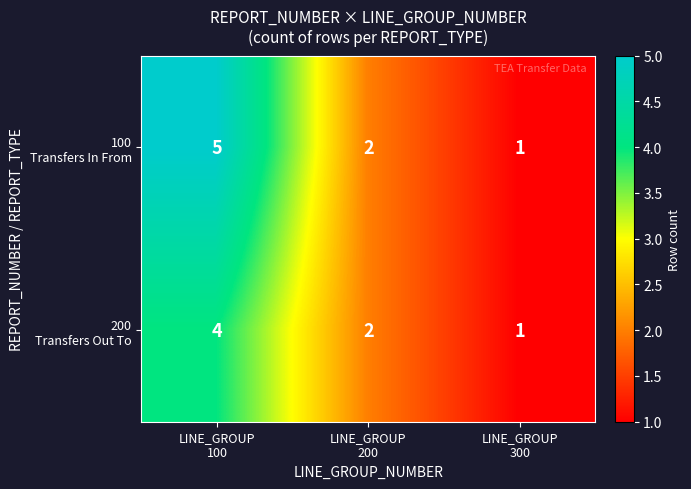

What is the greatest value displayed?

5